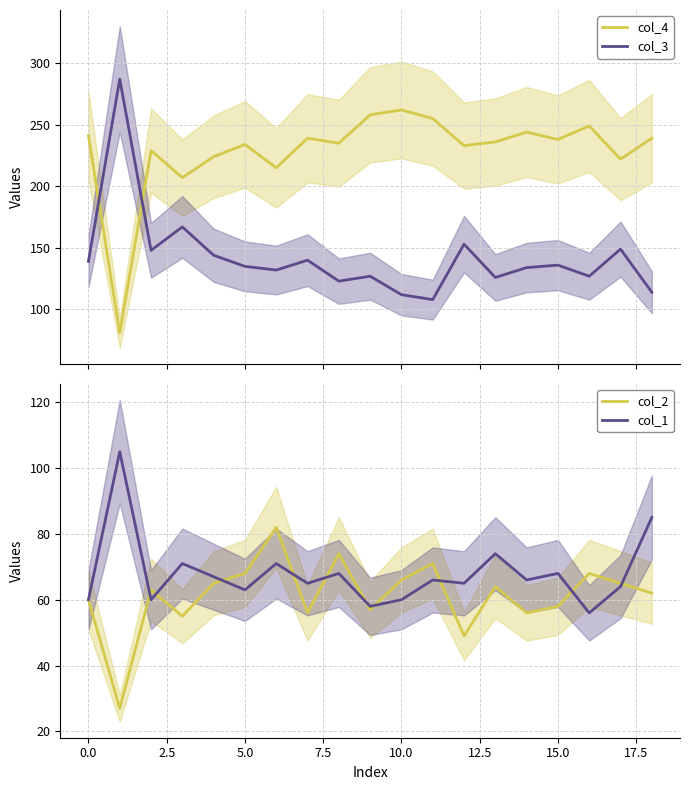

How many lines are shown in the chart?

4